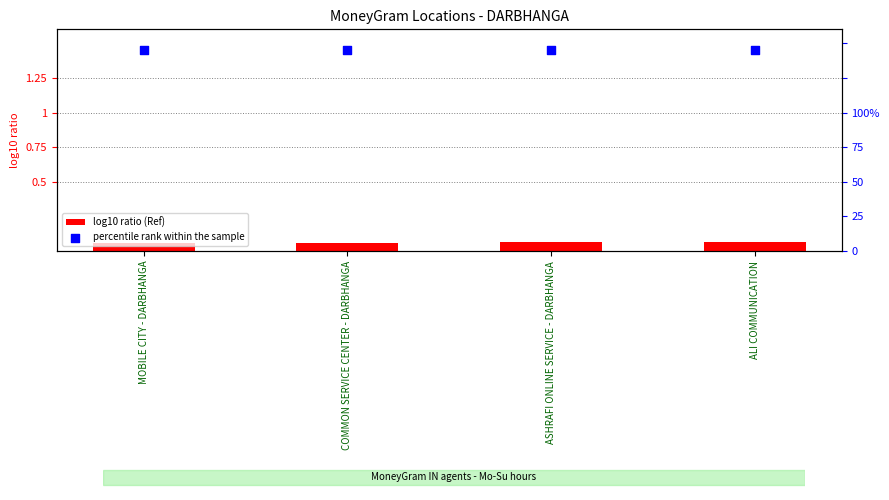

Which series contains the lowest Y value?

log10 ratio (Ref)